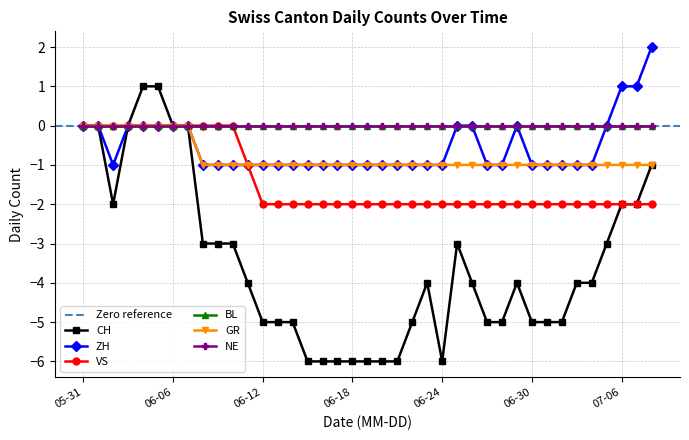

What is the average value of the CH series?

-3